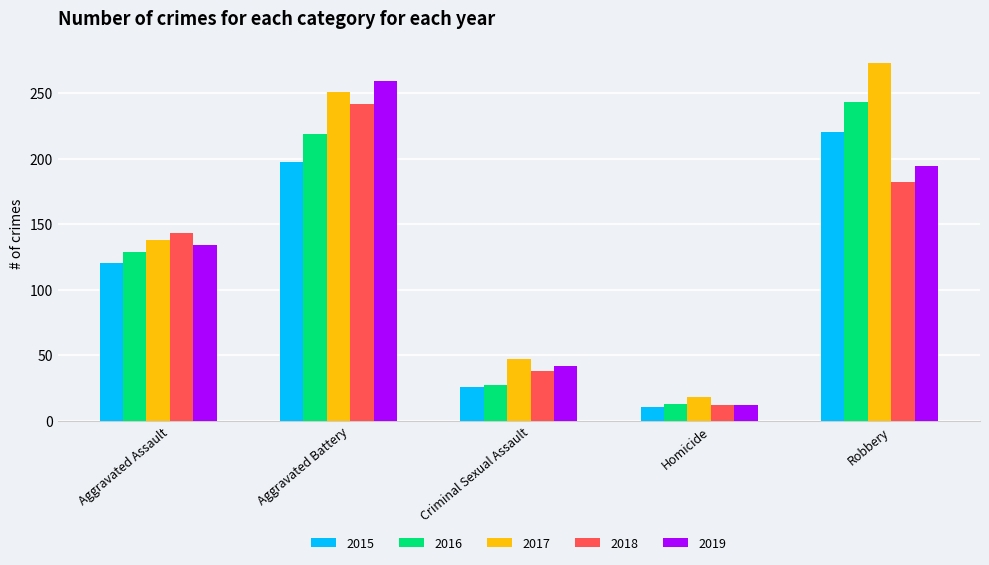

Where is 2015 nearest to the value 115?

Aggravated Assault